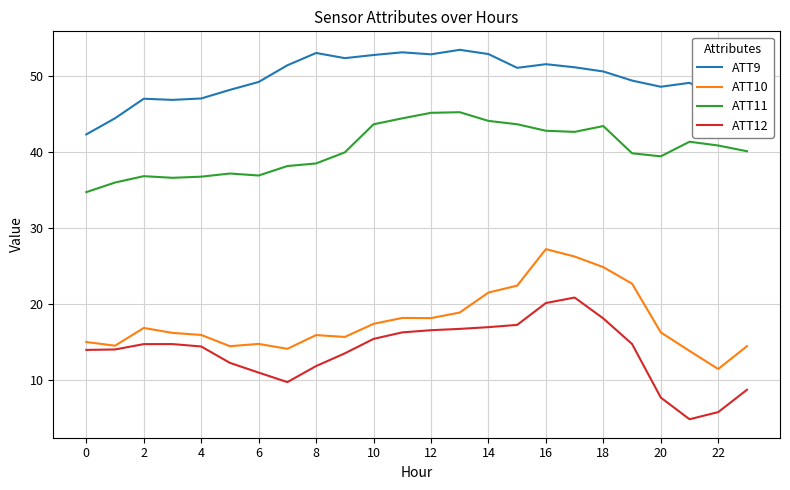

True or false: ATT9 and ATT10 cross at least once.

False